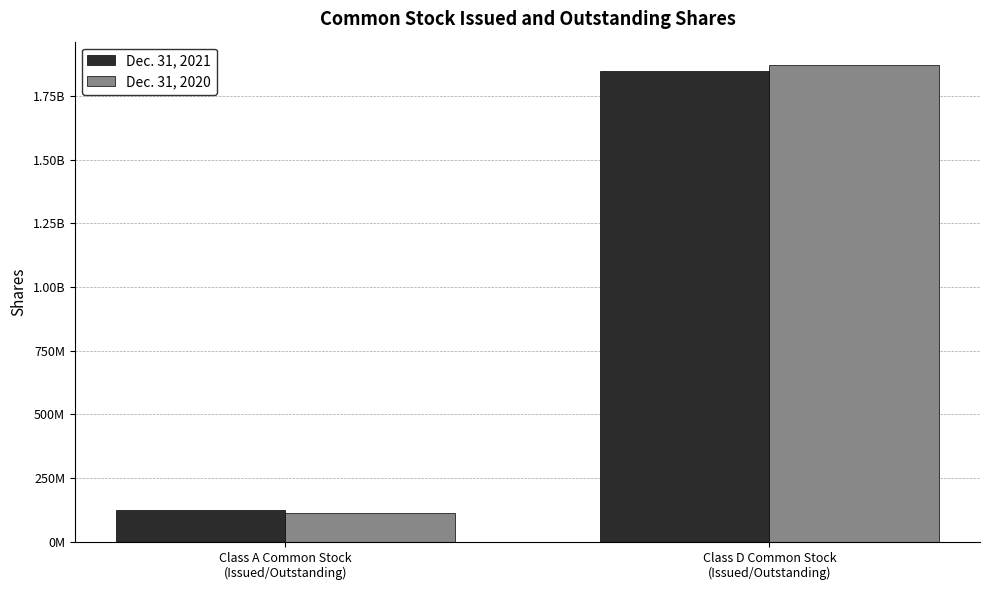

What is the label of the 2nd bar from the right?

Class A Common Stock
(Issued/Outstanding)